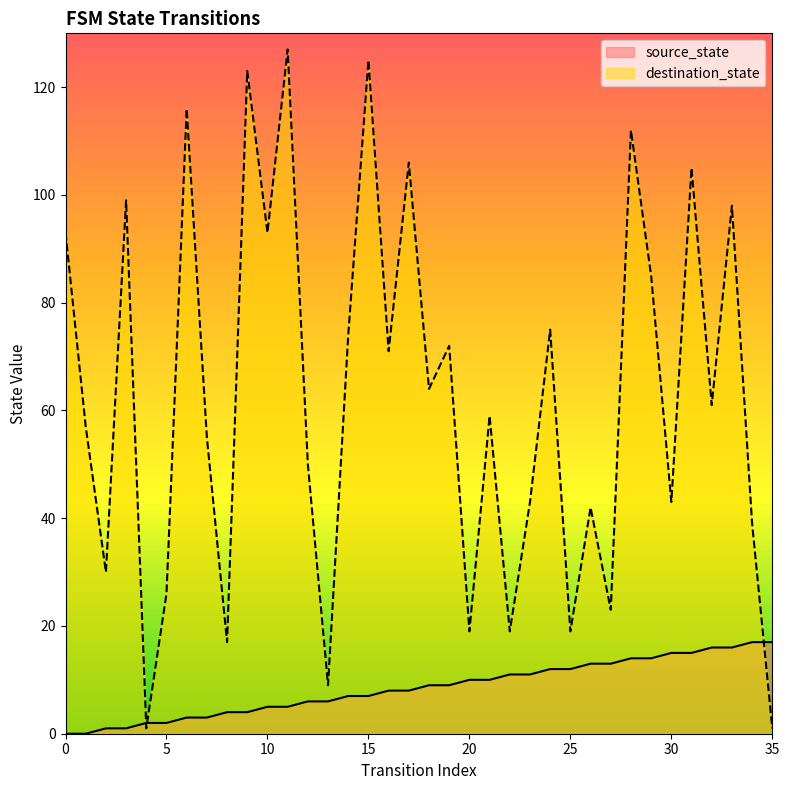

True or false: destination_state has more than 1 points higher than both neighbors.

True